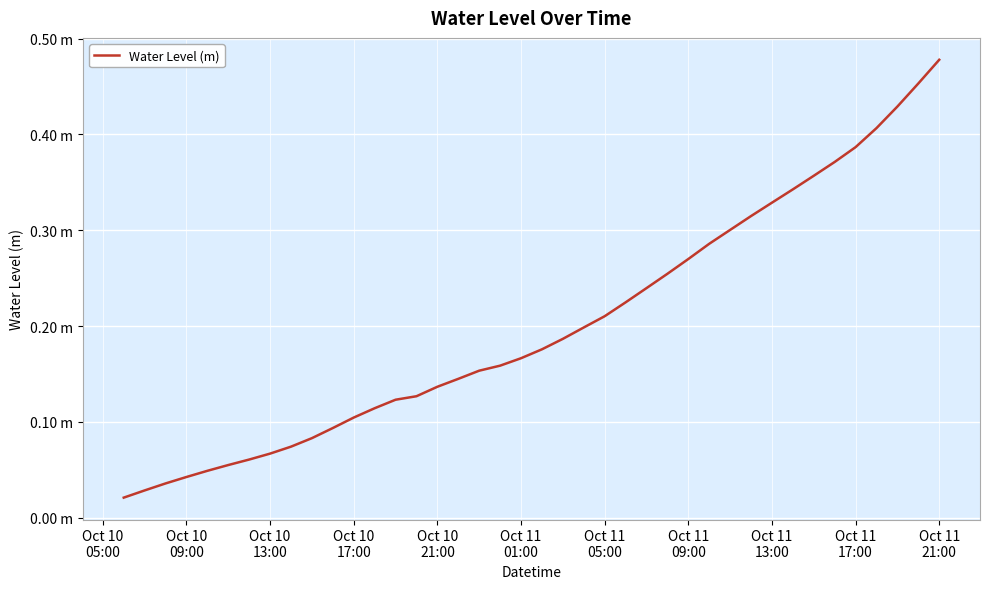

Does the chart display data point markers on the line(s)?

No